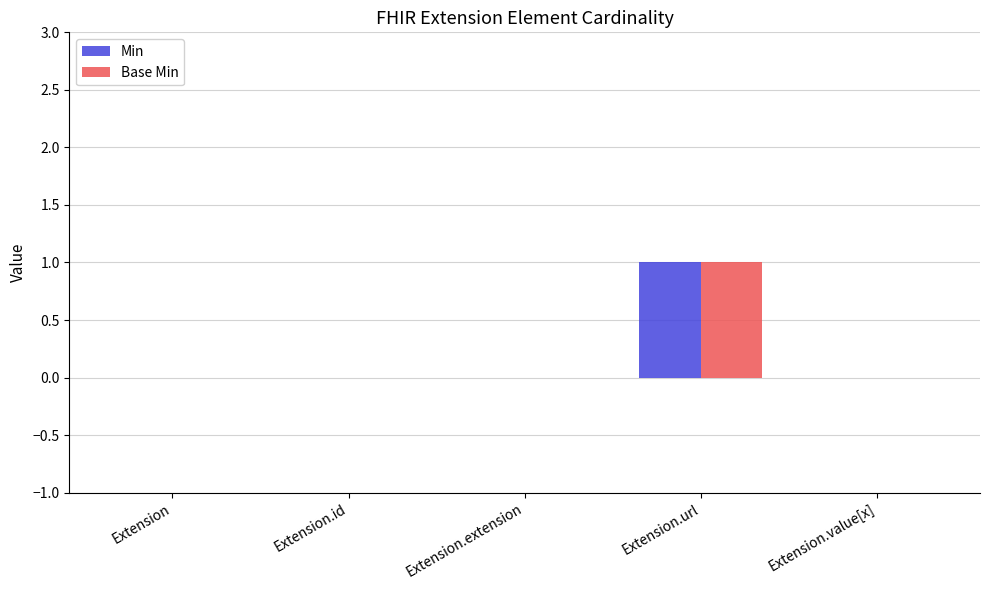

At which label does Base Min reach its peak?

Extension.url